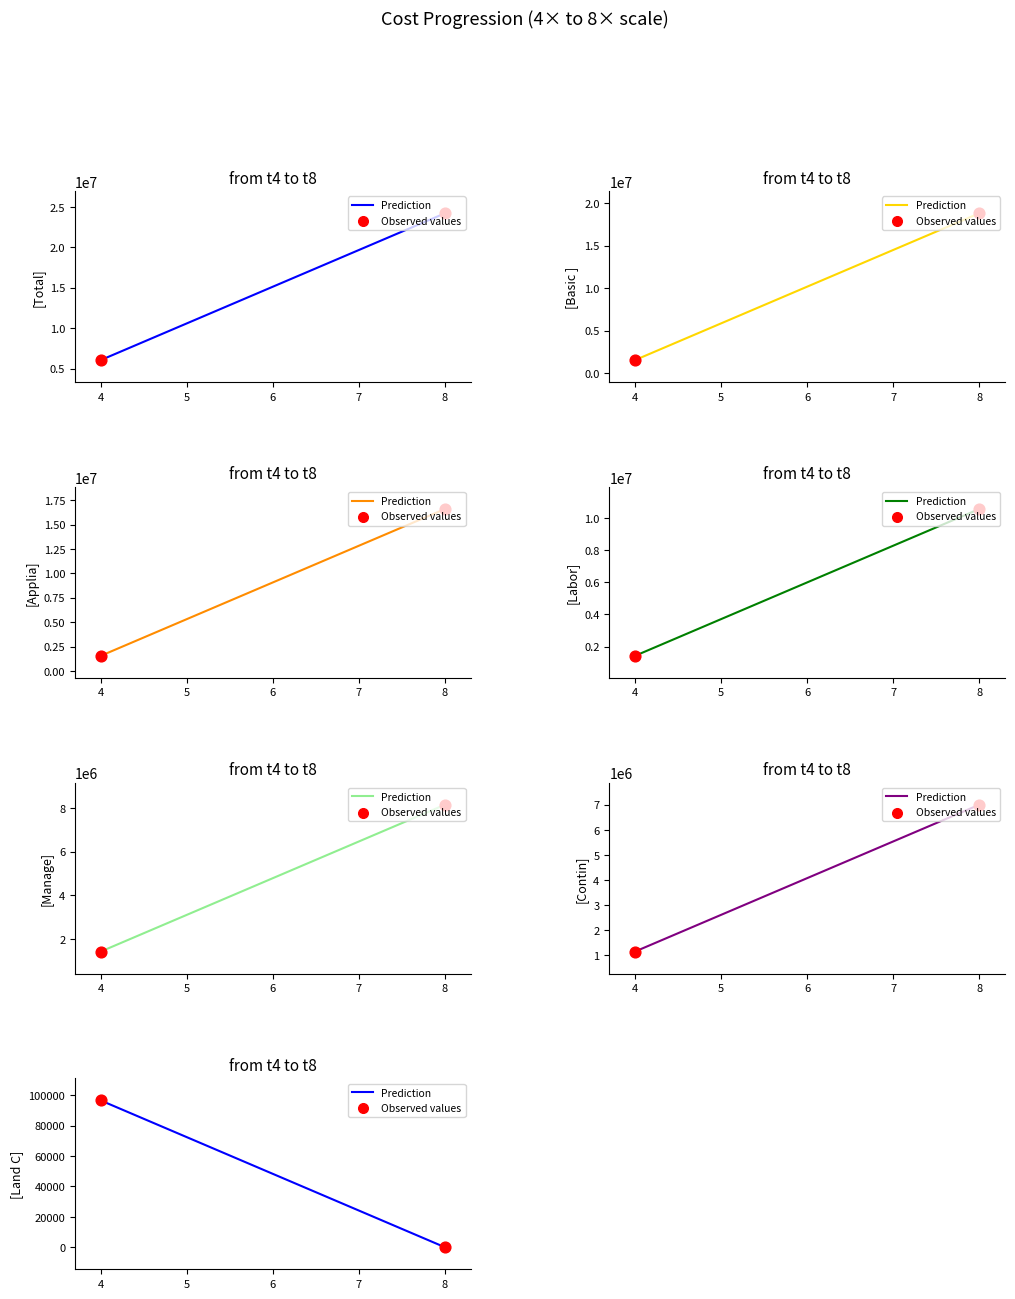

Which series has the largest Y range (max minus min)?

Prediction